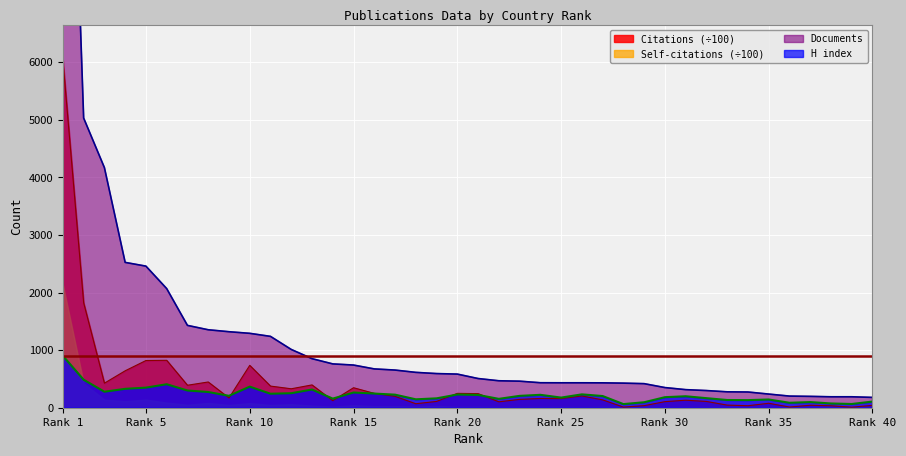

How many values in the Documents series exceed 584?

19